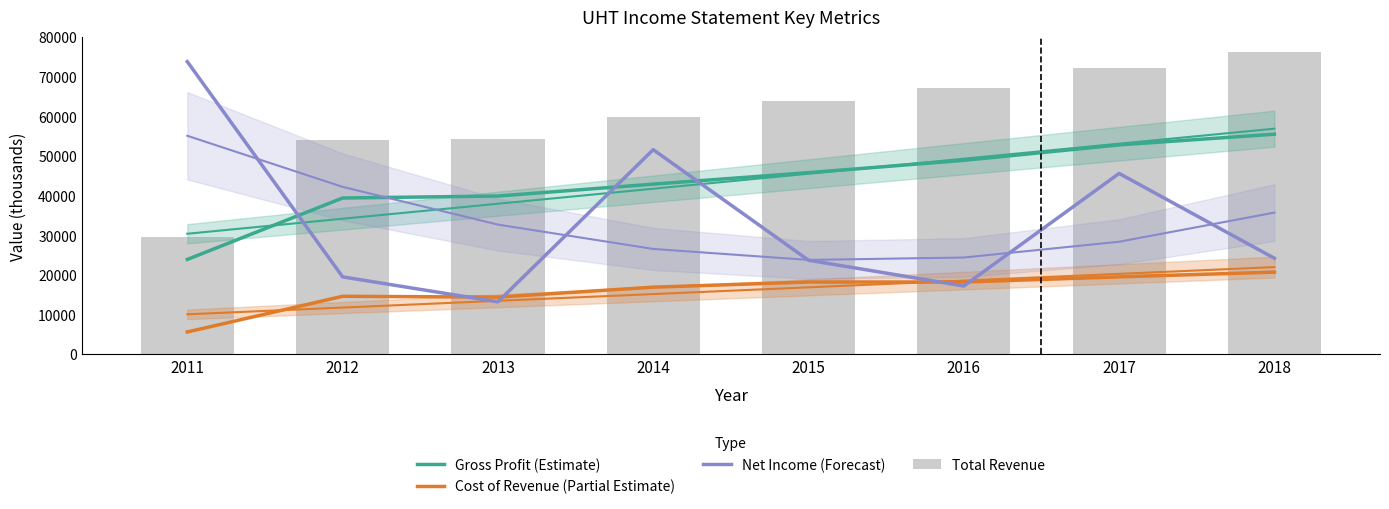

What is the value of the Cost of Revenue (Partial Estimate) bar at the 6th from the left?

18200